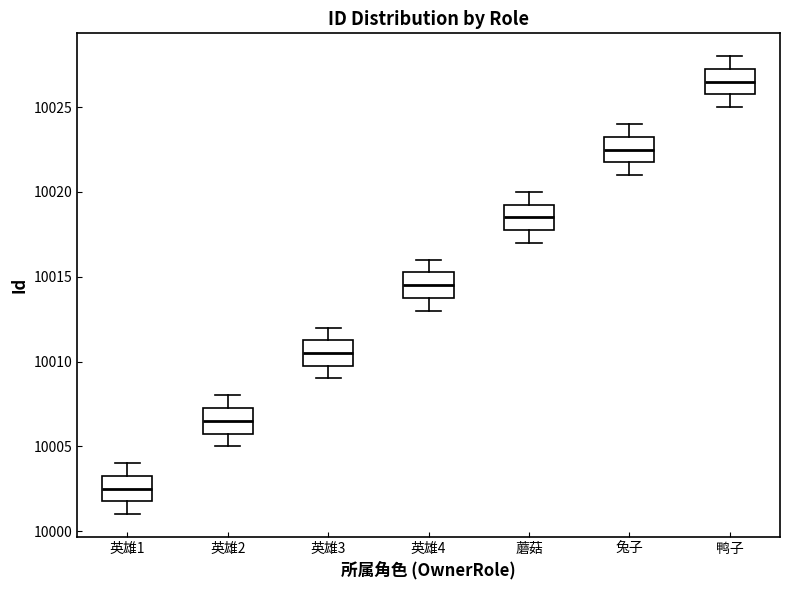

Reading left to right, read every box against the y-axis: the position of its median line, the range the box covers, and the ends of its whiskers. The values are not printed on the chart, so give them approximately, as read against the axis.

英雄1: median 10002.5, box 10002.0 to 10003.5, whiskers 10001.0 to 10004.0
英雄2: median 10006.5, box 10006.0 to 10007.5, whiskers 10005.0 to 10008.0
英雄3: median 10010.5, box 10010.0 to 10011.5, whiskers 10009.0 to 10012.0
英雄4: median 10014.5, box 10014.0 to 10015.5, whiskers 10013.0 to 10016.0
蘑菇: median 10018.5, box 10018.0 to 10019.5, whiskers 10017.0 to 10020.0
兔子: median 10022.5, box 10022.0 to 10023.5, whiskers 10021.0 to 10024.0
鸭子: median 10026.5, box 10026.0 to 10027.5, whiskers 10025.0 to 10028.0